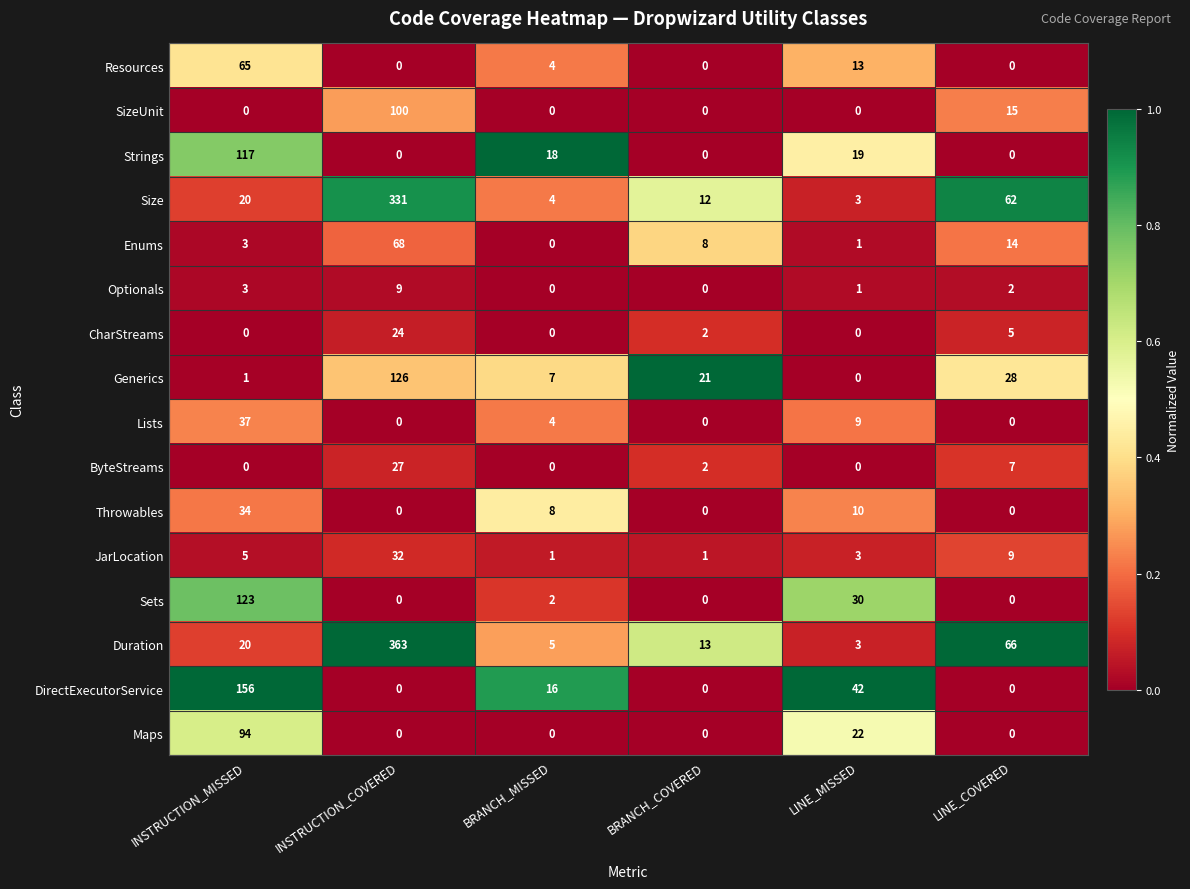

True or false: Maps has a value of 0 at INSTRUCTION_COVERED.

True